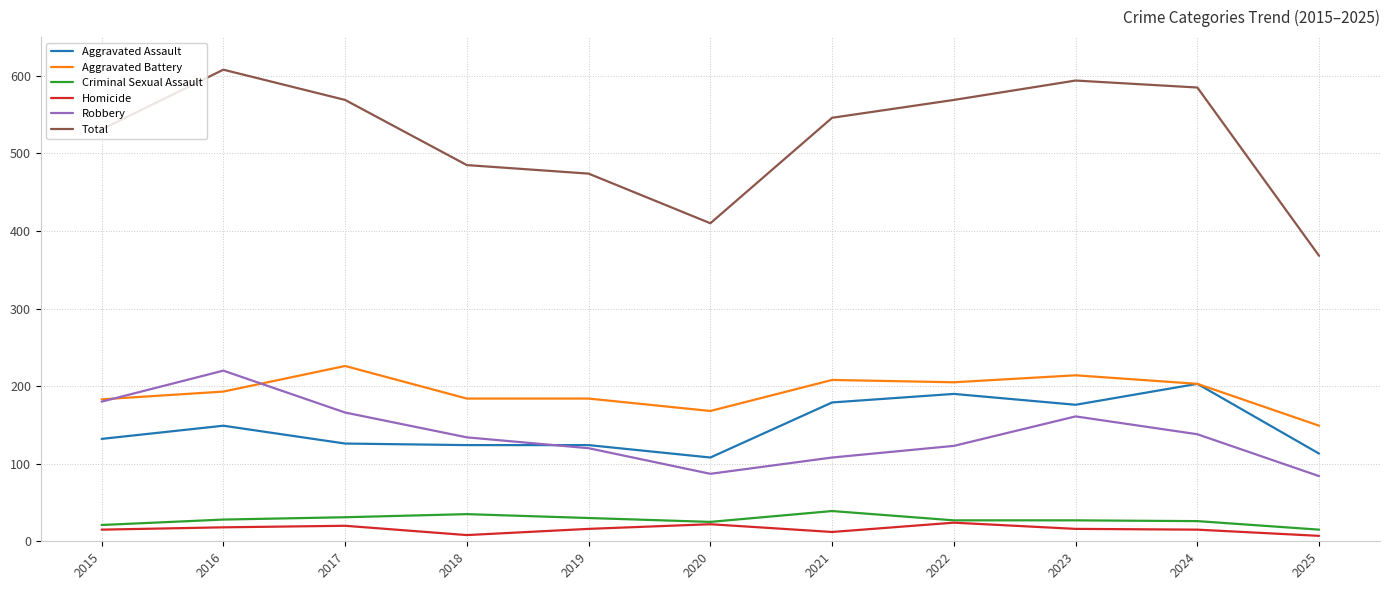

Read the Total value at 2022, to the nearest 5.

570